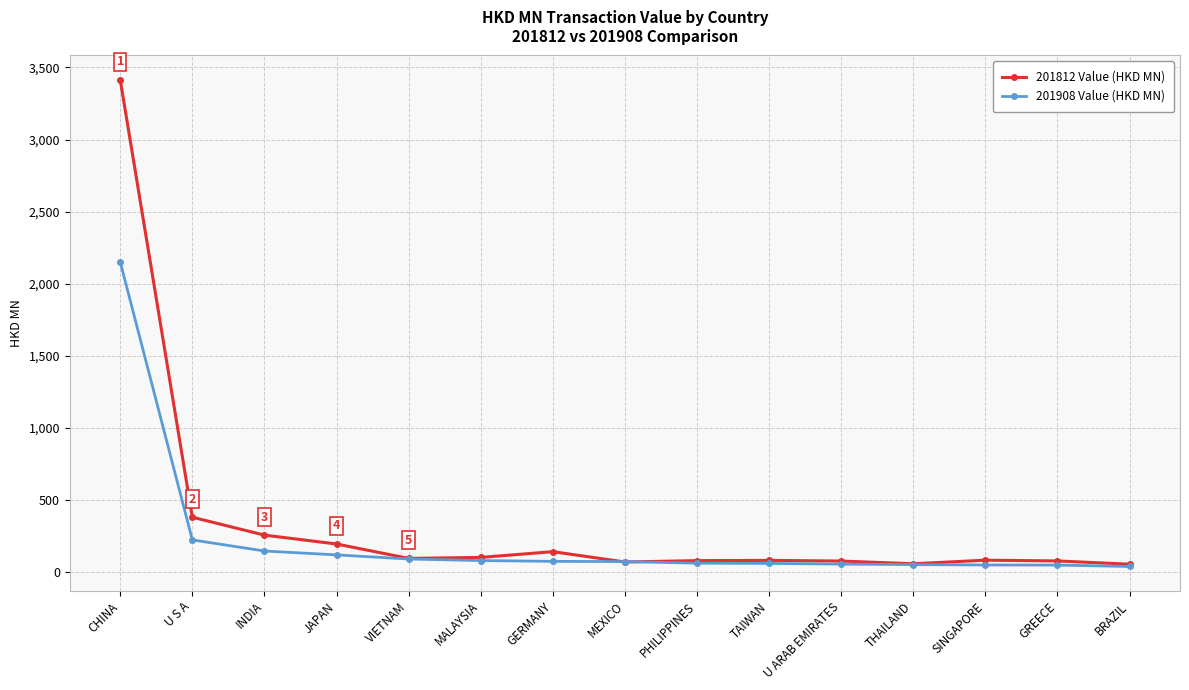

Which category has the highest value across all series?

CHINA